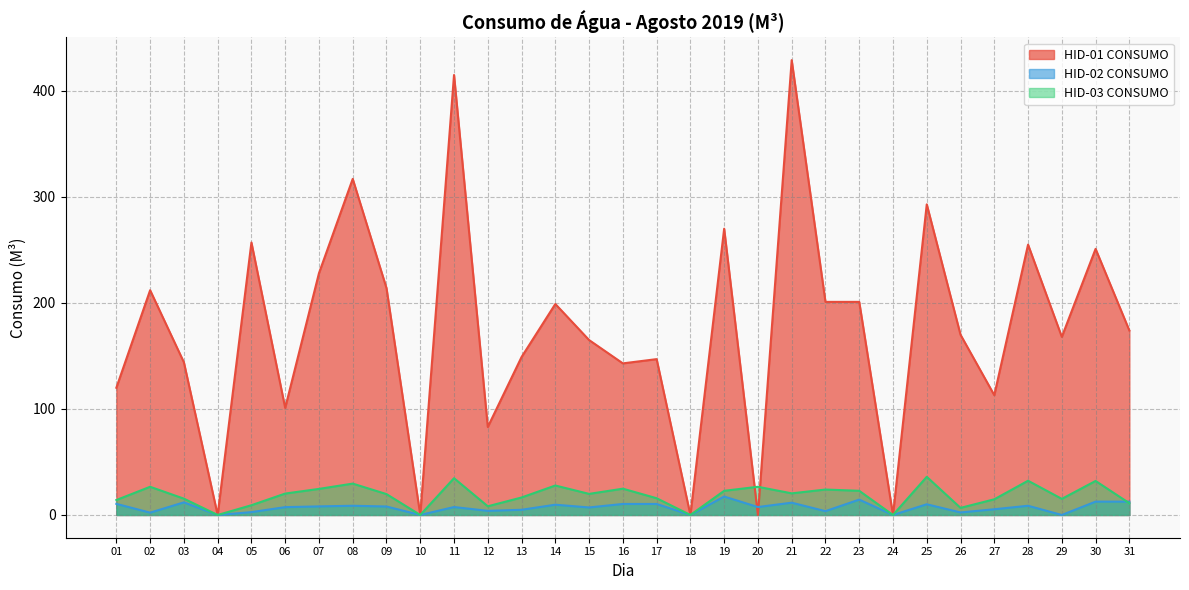

Rank the categories by HID-01 CONSUMO value from highest to lowest.

21, 11, 08, 25, 19, 05, 28, 30, 07, 09, 02, 22, 23, 14, 31, 26, 29, 15, 13, 17, 03, 16, 01, 27, 06, 12, 04, 10, 18, 20, 24